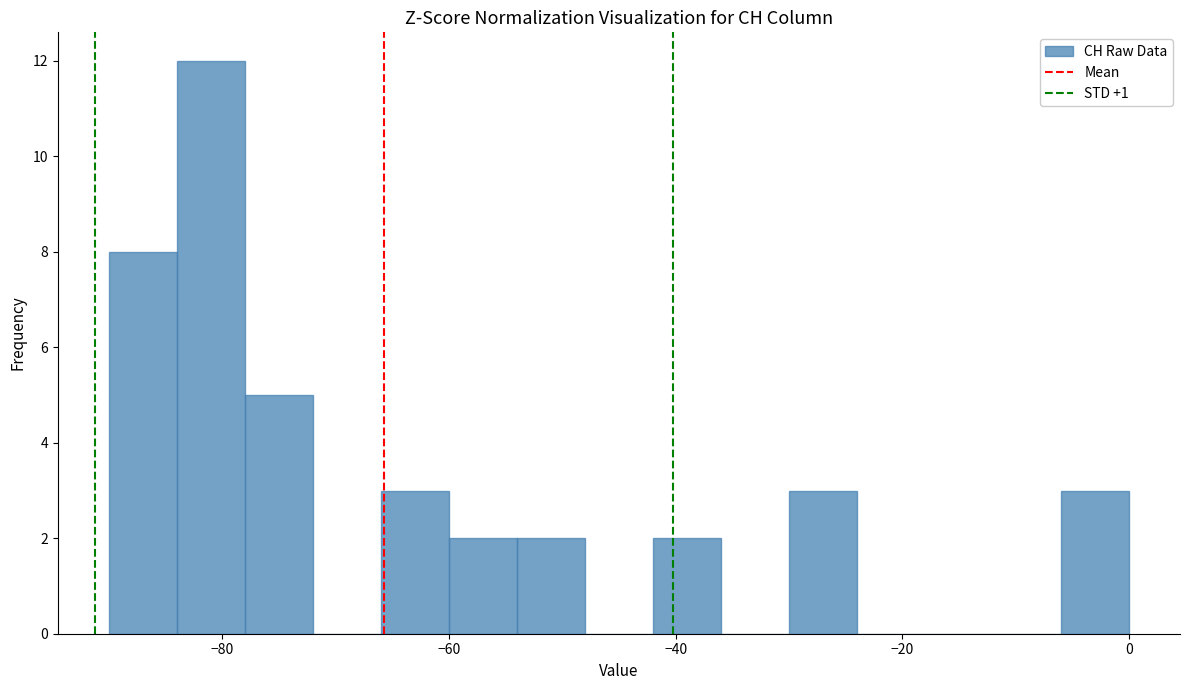

Around what value on the x-axis is the tallest bar? Give the approximate position of its centre, as read against the axis.

-80